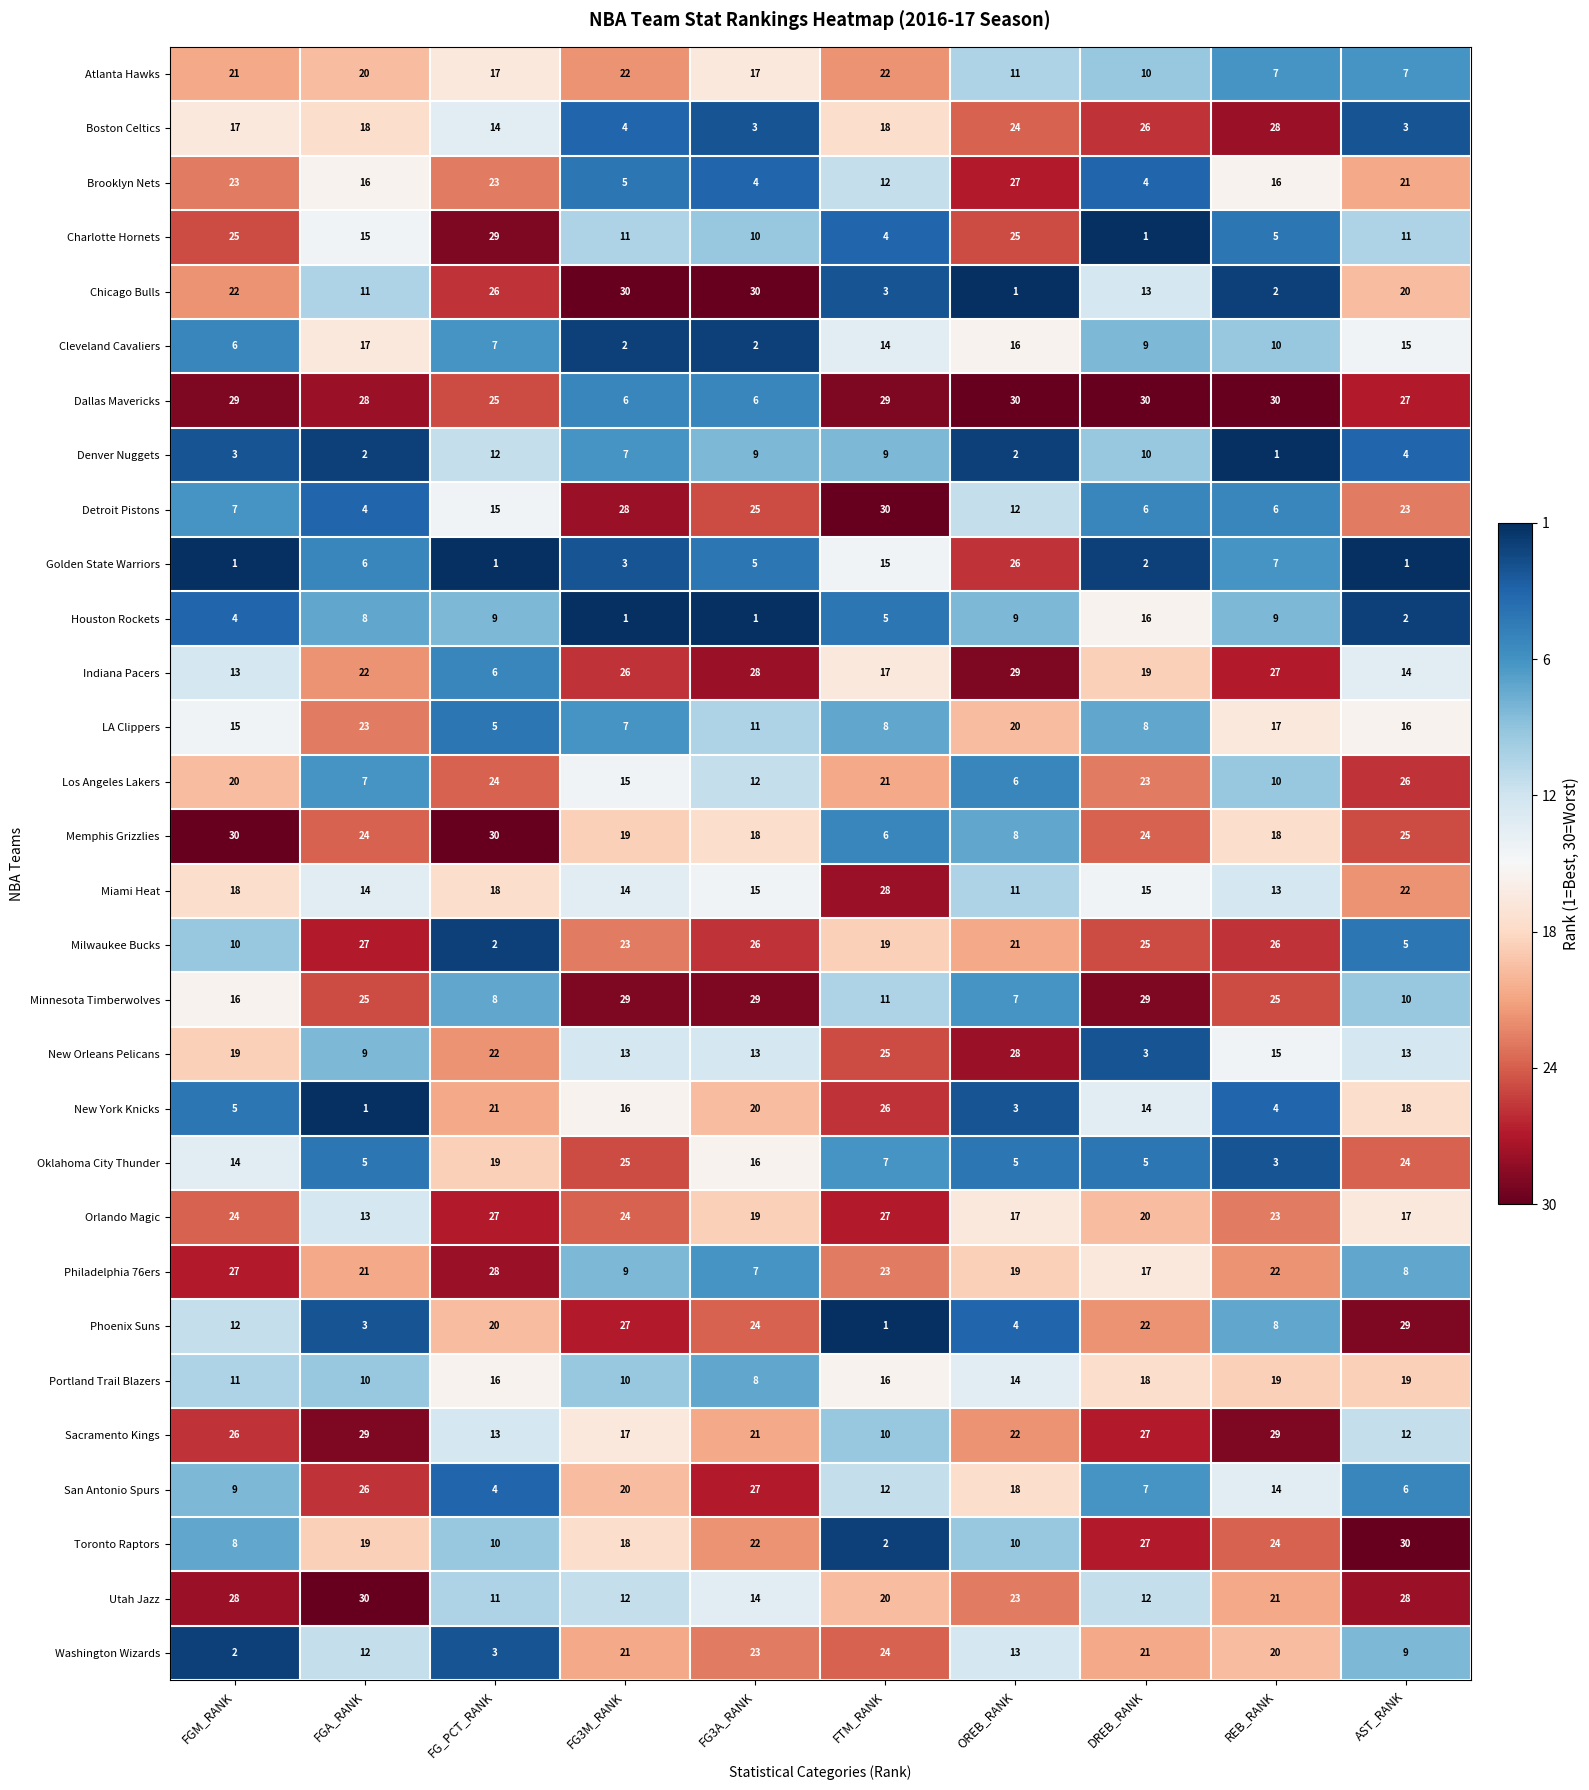

What is the approximate value of Charlotte Hornets at FG3M_RANK?

11